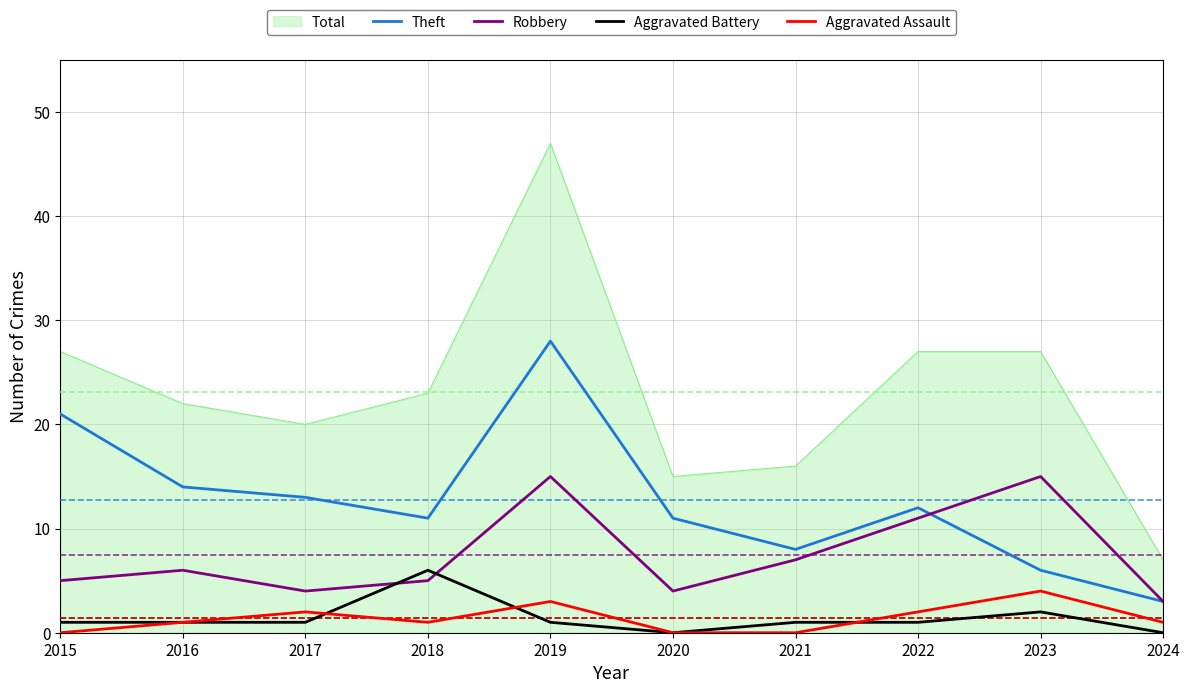

How many Aggravated Battery values are between 1 and 2?

7